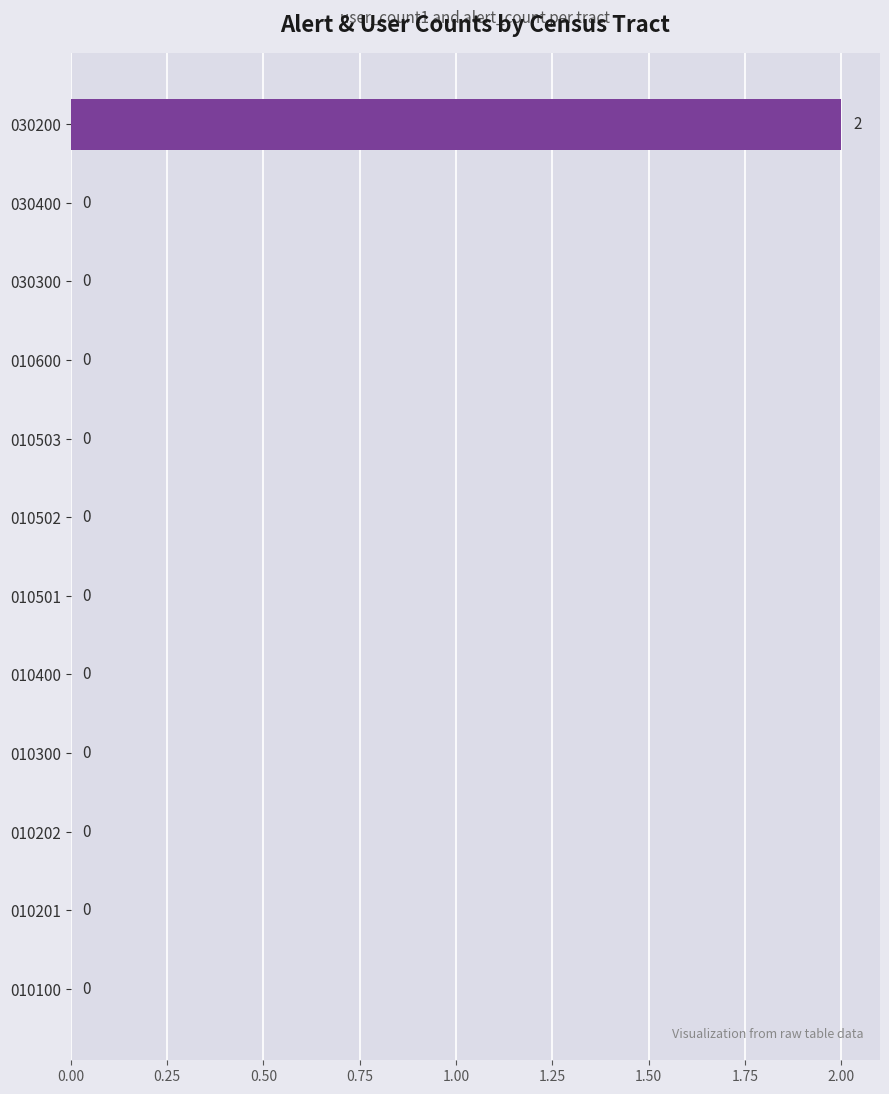

What is the greatest value displayed?

2